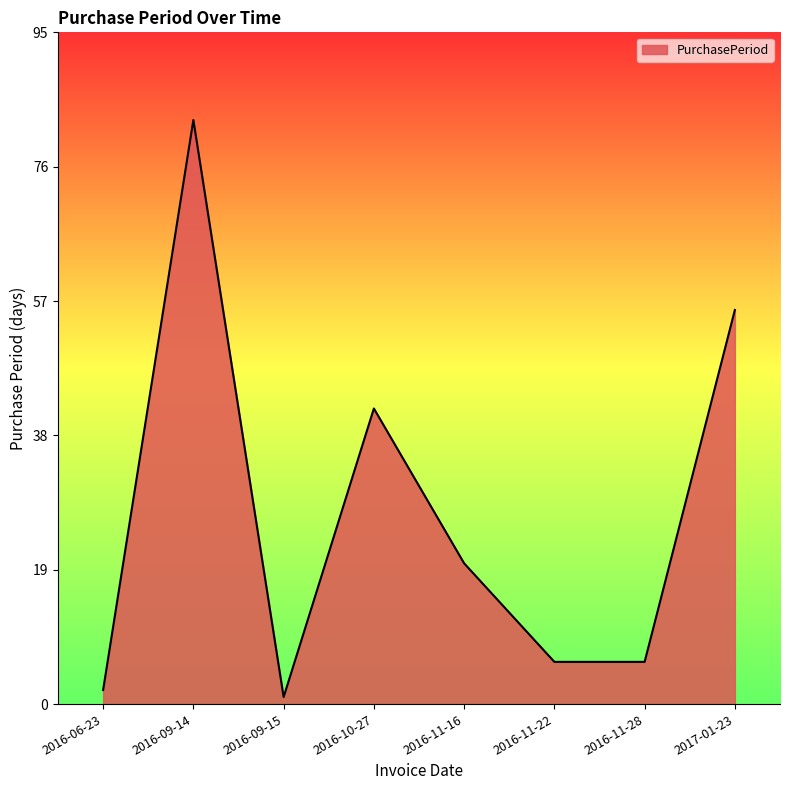

Reading left to right, transcribe all the data shown in this chart.

2016-06-23=2	2016-09-14=83	2016-09-15=1	2016-10-27=42	2016-11-16=20	2016-11-22=6	2016-11-28=6	2017-01-23=56